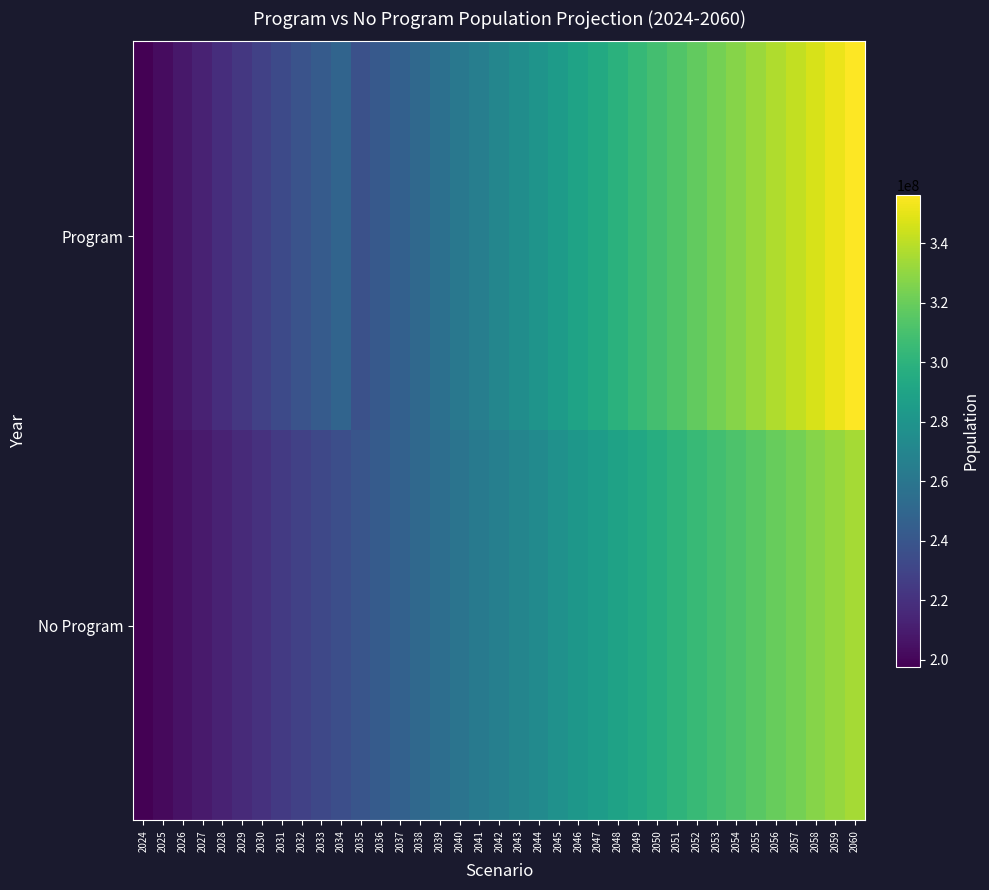

Reading left to right, list all the values displayed in this chart.

Program: 2024=197842656.3	2025=202915415.4	2026=207988174.4	2027=213060933.5	2028=218133692.6	2029=223206451.7	2030=228279210.8	2031=233351969.9	2032=238424729.0	2033=243497488.1	2034=248570247.1	2035=237058312.6	2036=241829184.5	2037=246600056.4	2038=251370928.3	2039=256141800.1	2040=260912672.0	2041=265683543.9	2042=270454415.7	2043=275225287.6	2044=279996159.5	2045=284767031.3	2046=289537903.2	2047=294308775.1	2048=299079646.9	2049=303850518.8	2050=308621390.7	2051=313392262.6	2052=318163134.4	2053=322934006.3	2054=327704878.2	2055=332475750.0	2056=337246621.9	2057=342017493.8	2058=346788365.6	2059=351559237.5	2060=356330109.4
No Program: 2024=197659165.7	2025=201470397.1	2026=205281628.4	2027=209092859.8	2028=212904091.2	2029=216715322.6	2030=220526554.0	2031=224337785.3	2032=228149016.7	2033=231960248.1	2034=235771479.5	2035=239582710.9	2036=243393942.3	2037=247205173.6	2038=251016405.0	2039=254827636.4	2040=258638867.8	2041=262450099.2	2042=266261330.6	2043=270072561.9	2044=273883793.3	2045=277695024.7	2046=281506256.1	2047=285317487.5	2048=289128718.8	2049=292939950.2	2050=296751181.6	2051=300562413.0	2052=304373644.4	2053=308184875.8	2054=311996107.1	2055=315807338.5	2056=319618569.9	2057=323429801.3	2058=327241032.7	2059=331052264.1	2060=334863495.4